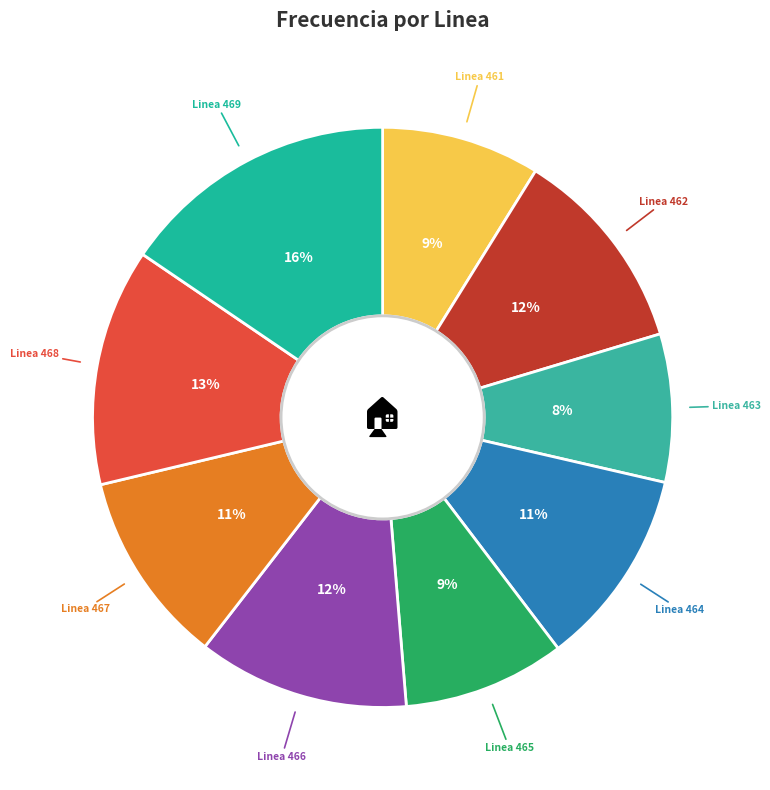

To the nearest percent, what is the average slice percentage?

11%